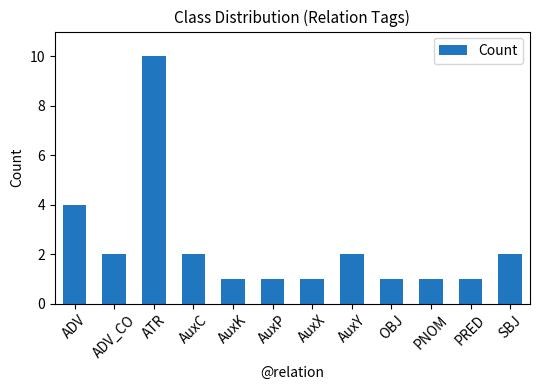

How many values are below 2?

6